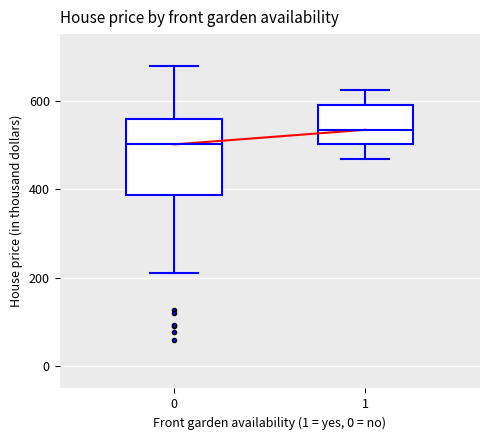

Which box is the tallest, from its lower edge to its upper edge?

0